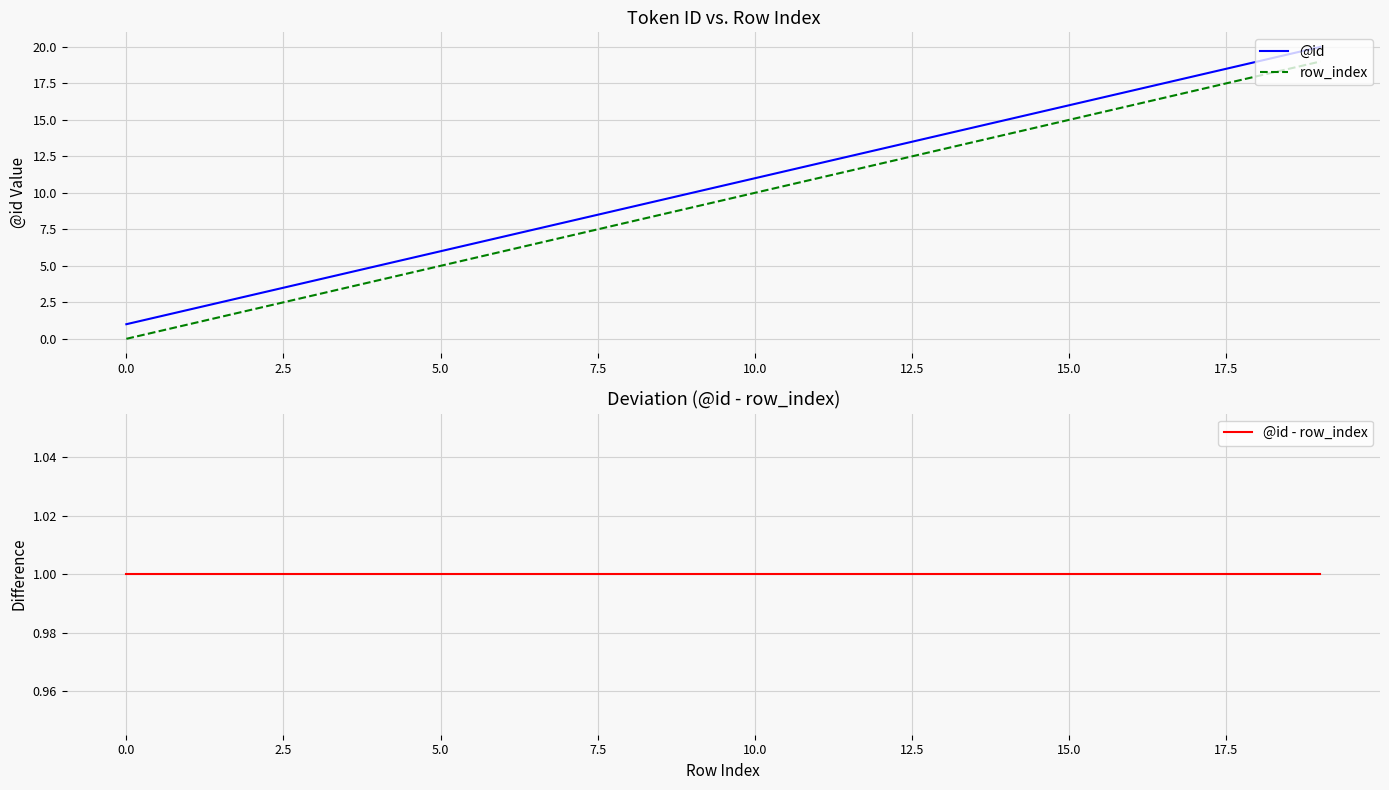

True or false: @id and row_index cross at least once.

False